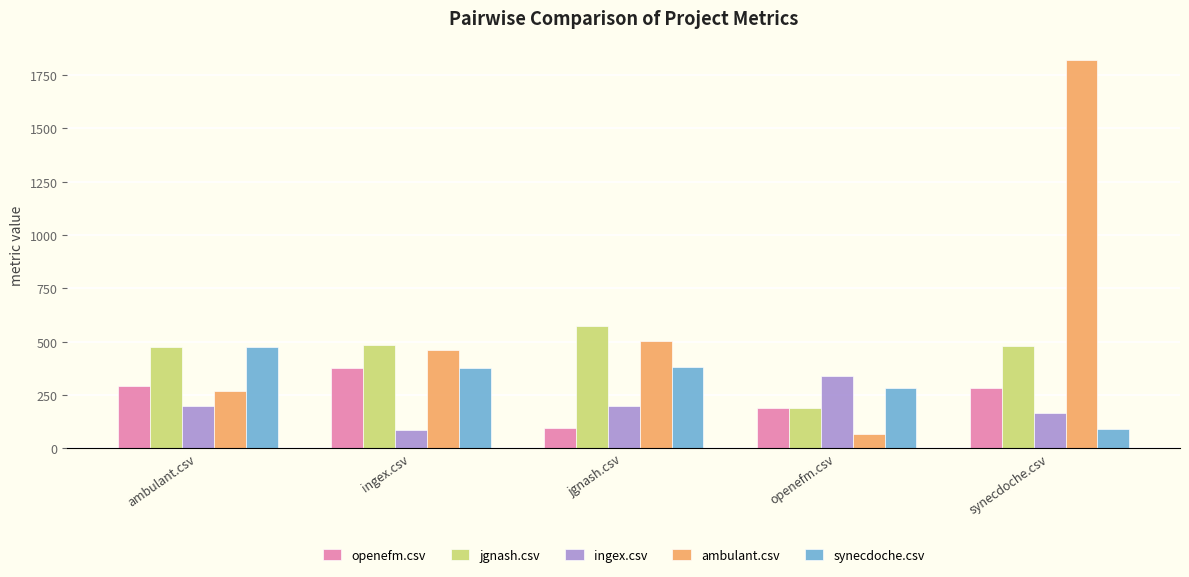

Between ambulant.csv and synecdoche.csv, which series saw the biggest shift?

ambulant.csv